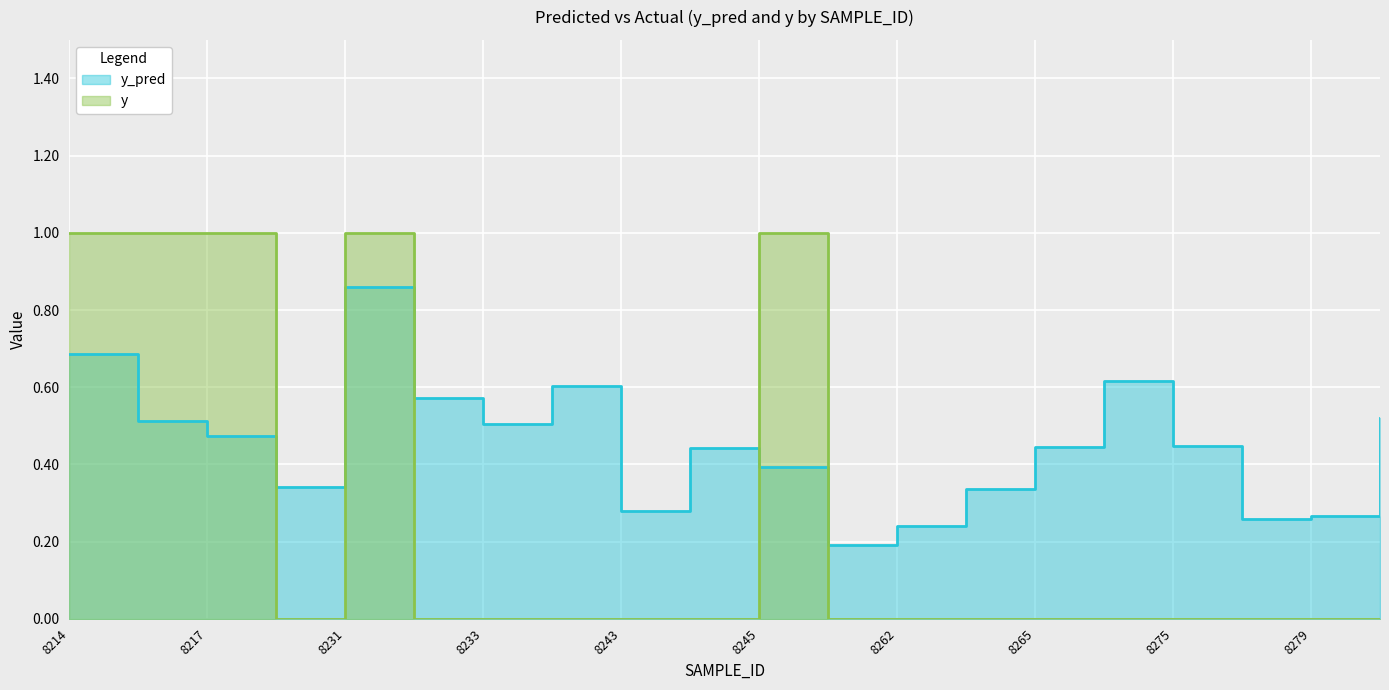

Between 8273 and 8275, which series saw the biggest shift?

y_pred